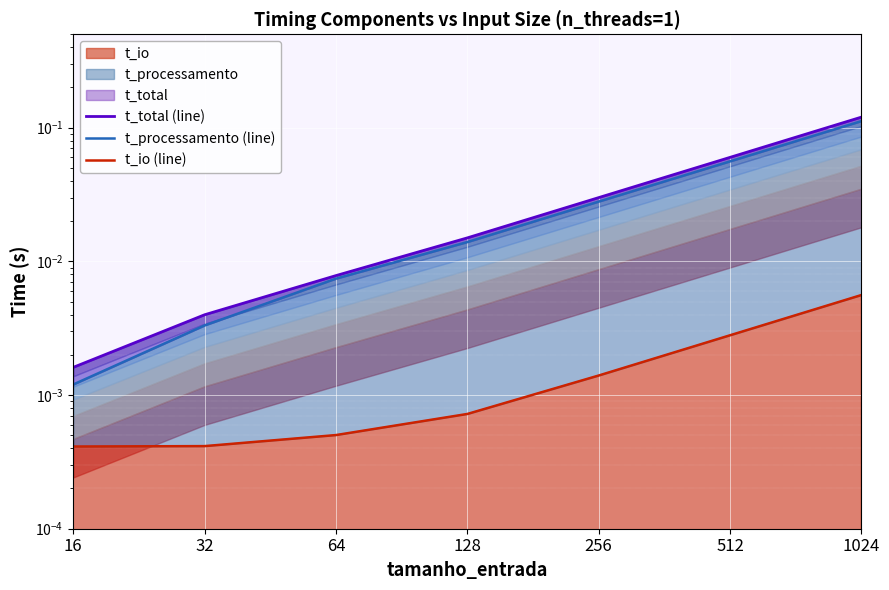

At how many categories does at least one series exceed 0?

7